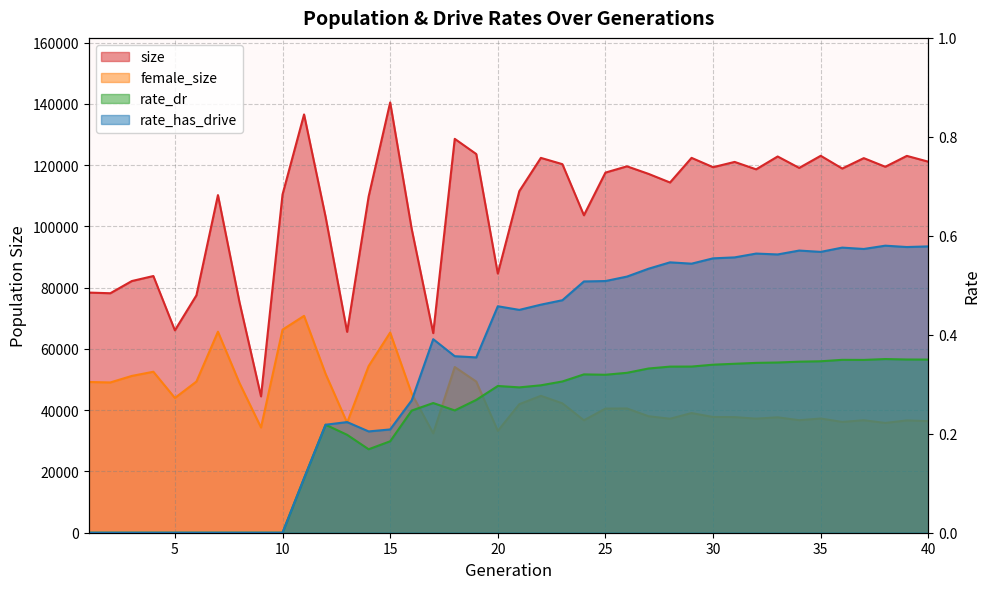

Reading right to left, what are all the values shown in this chart?

size: 121103.0	122998.0	119445.0	122265.0	118870.0	123029.0	119075.0	122803.0	118609.0	121028.0	119306.0	122352.0	114310.0	117130.0	119590.0	117546.0	103614.0	120298.0	122346.0	111505.0	84589.0	123597.0	128558.0	65150.0	99133.0	140443.0	109743.0	65558.0	103114.0	136525.0	110393.0	44508.0	75259.0	110200.0	77492.0	66054.0	83783.0	82148.0	78166.0	78381.0
female_size: 36420.0	36659.0	35835.0	36712.0	36167.0	37276.0	36734.0	37673.0	37238.0	37736.0	37778.0	39066.0	37211.0	38029.0	40563.0	40512.0	36706.0	42234.0	44690.0	41965.0	33245.0	49330.0	54089.0	32444.0	45381.0	65337.0	54401.0	35916.0	51853.0	70781.0	66269.0	34351.0	48869.0	65611.0	49338.0	43986.0	52545.0	51179.0	49047.0	49198.0
rate_dr: 0.3	0.4	0.4	0.3	0.3	0.3	0.3	0.3	0.3	0.3	0.3	0.3	0.3	0.3	0.3	0.3	0.3	0.3	0.3	0.3	0.3	0.3	0.2	0.3	0.2	0.2	0.2	0.2	0.2	0.1	0.0	0.0	0.0	0.0	0.0	0.0	0.0	0.0	0.0	0.0
rate_has_drive: 0.6	0.6	0.6	0.6	0.6	0.6	0.6	0.6	0.6	0.6	0.6	0.5	0.5	0.5	0.5	0.5	0.5	0.5	0.5	0.5	0.5	0.4	0.4	0.4	0.3	0.2	0.2	0.2	0.2	0.1	0.0	0.0	0.0	0.0	0.0	0.0	0.0	0.0	0.0	0.0